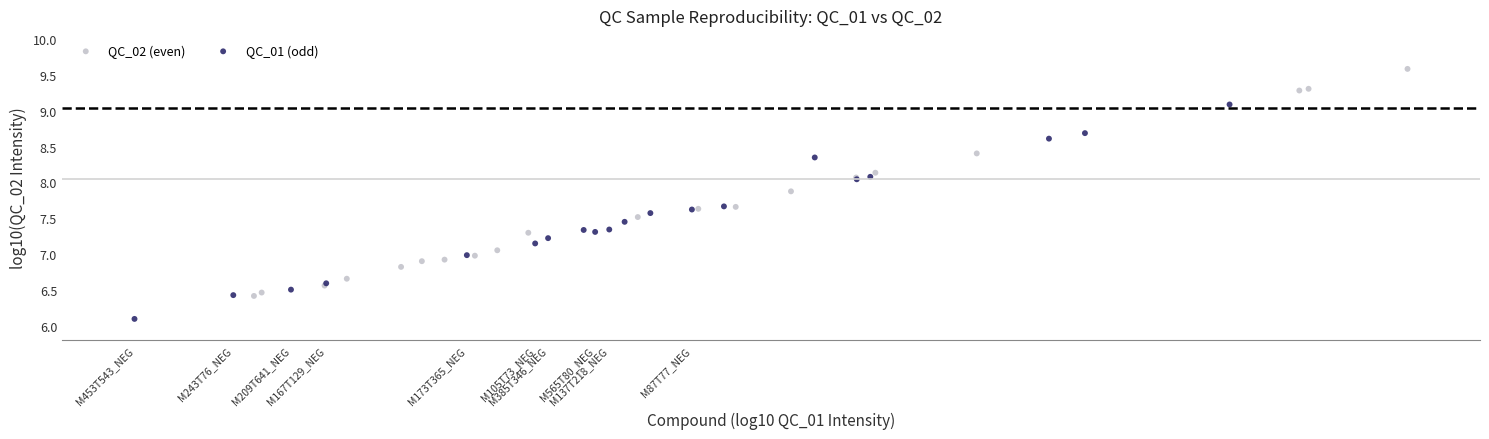

Which series contains the lowest Y value?

QC_01 (odd)